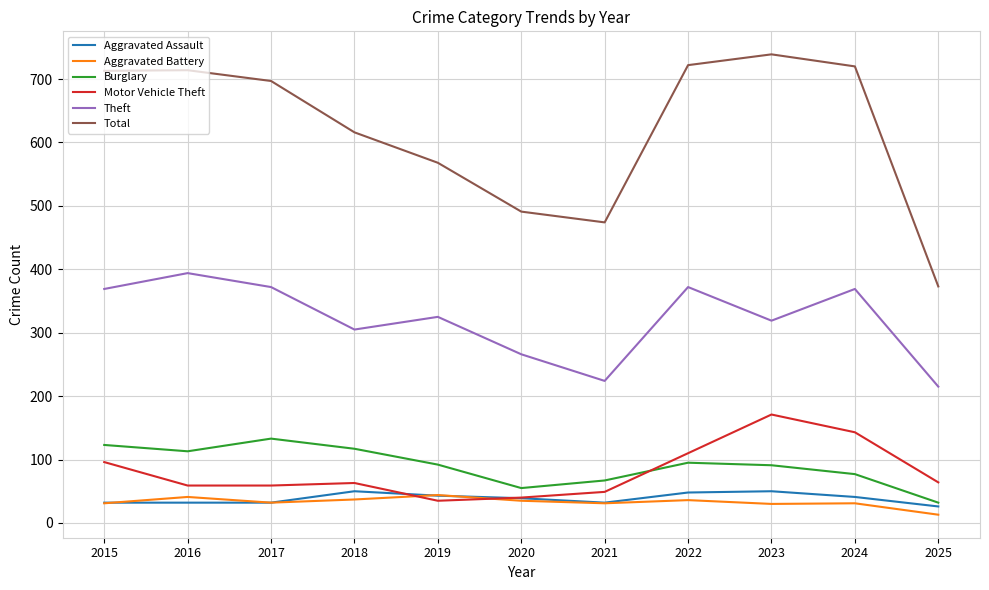

What is the difference between the highest and lowest values at 2021?

443